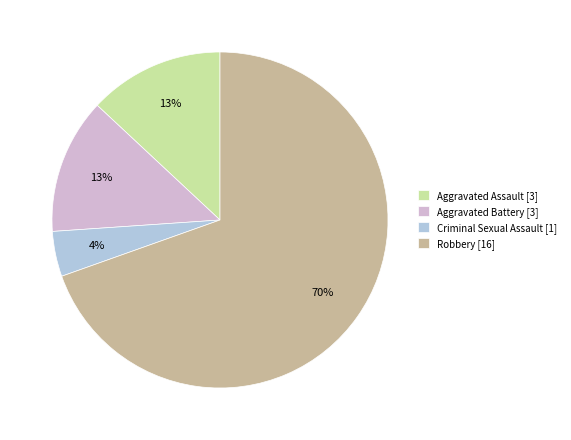

How many slices are in this pie chart?

4